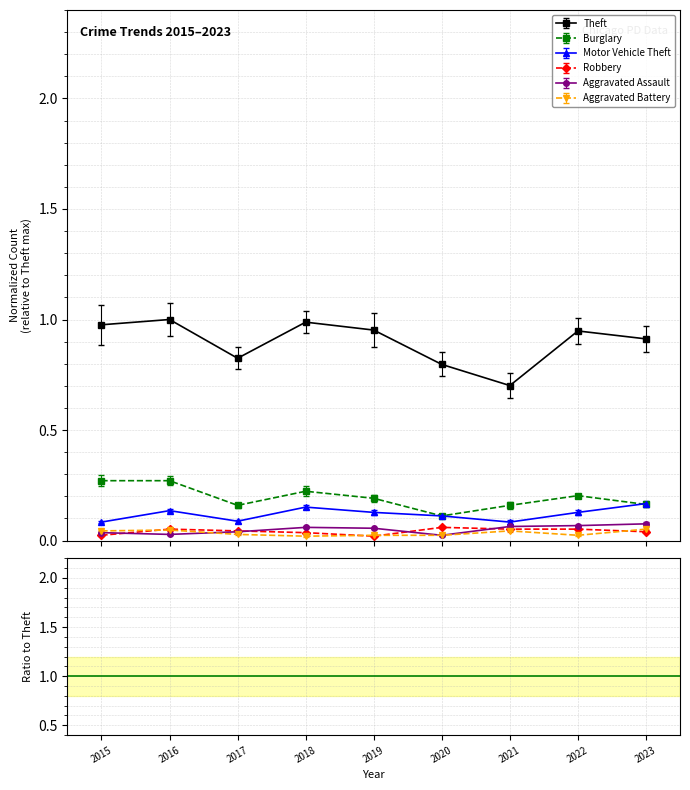

True or false: Robbery and Theft cross at least once.

False